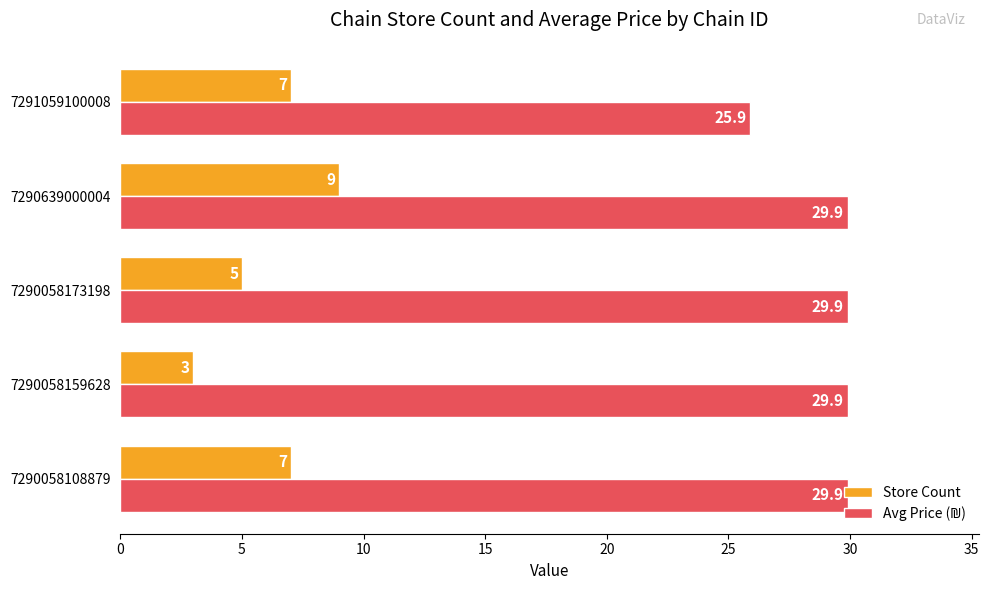

Which series has the widest spread of values?

Store Count